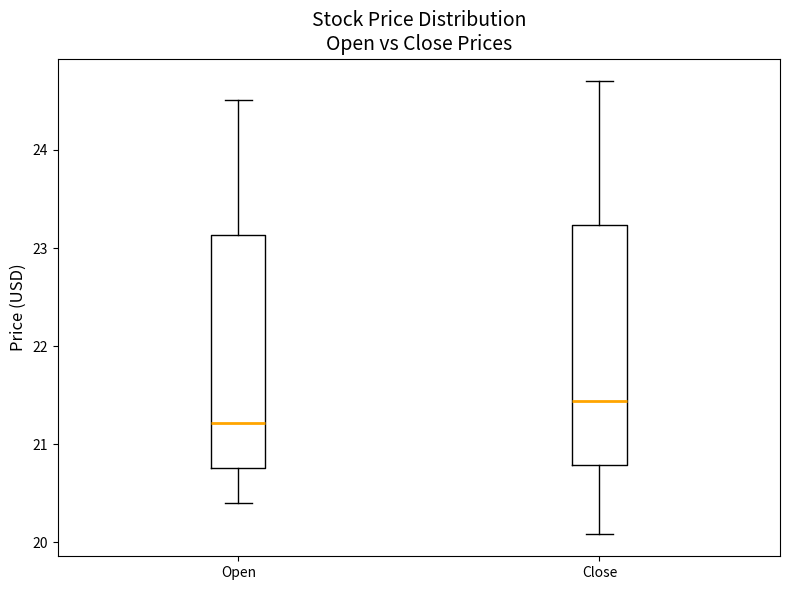

Reading left to right, read every box against the y-axis: the position of its median line, the range the box covers, and the ends of its whiskers. The values are not printed on the chart, so give them approximately, as read against the axis.

Open: median 21.2, box 20.8 to 23.1, whiskers 20.4 to 24.5
Close: median 21.4, box 20.8 to 23.2, whiskers 20.1 to 24.7